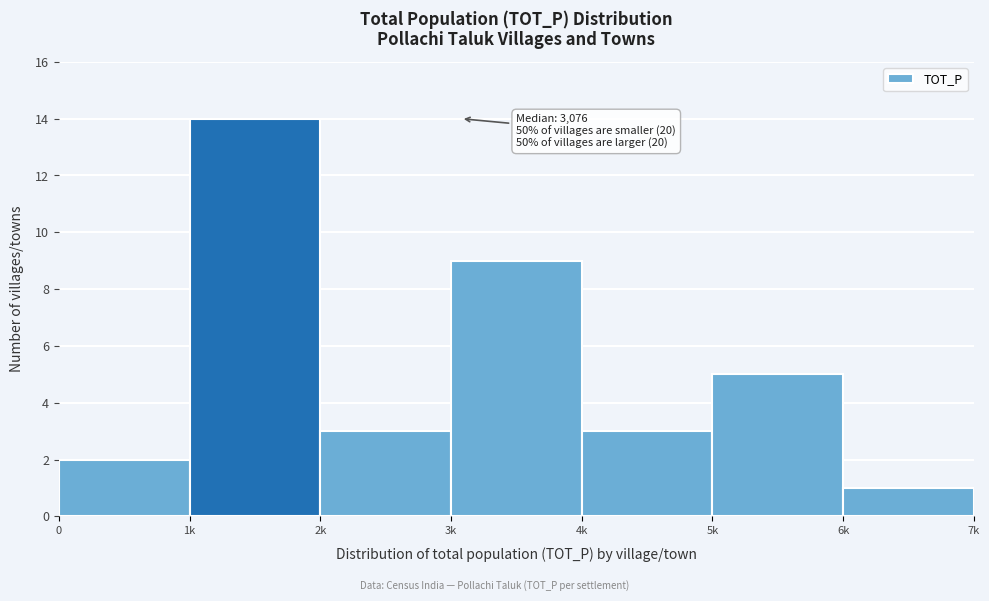

Reading right to left, what are all the values shown in this chart?

1	5	3	9	3	14	2